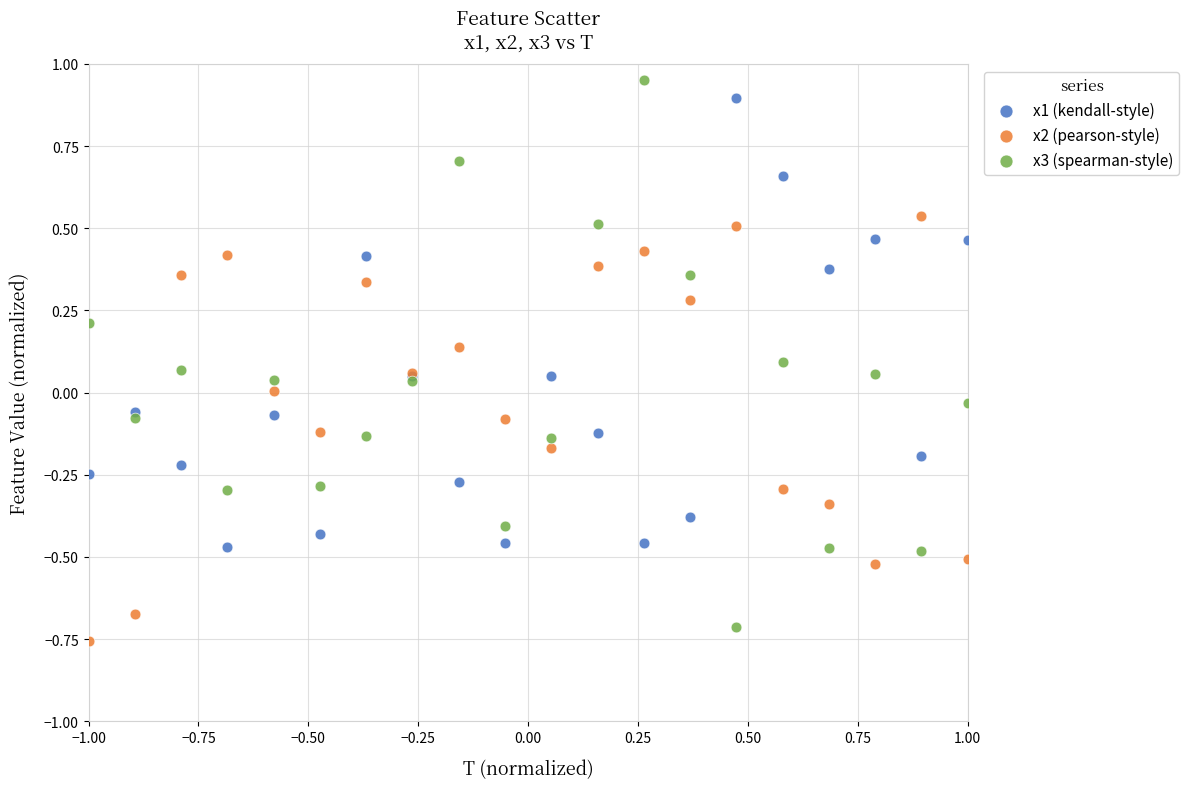

What are all the series names shown in the legend?

x1 (kendall-style), x2 (pearson-style), x3 (spearman-style)